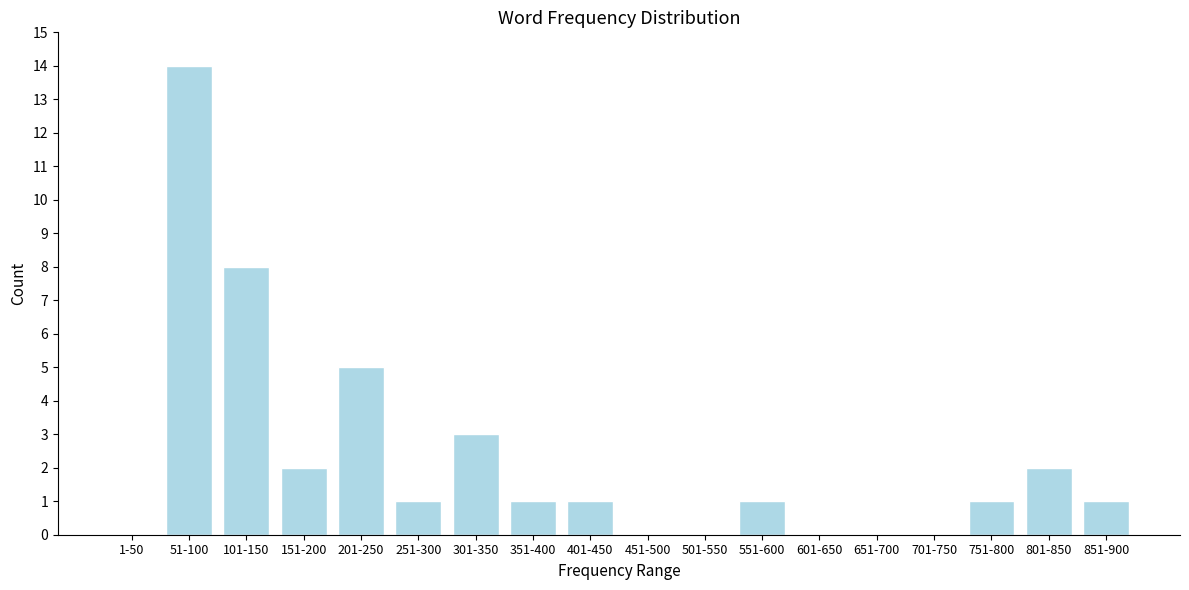

Reading left to right, what are all the values shown in this chart?

1-50=0	51-100=14	101-150=8	151-200=2	201-250=5	251-300=1	301-350=3	351-400=1	401-450=1	451-500=0	501-550=0	551-600=1	601-650=0	651-700=0	701-750=0	751-800=1	801-850=2	851-900=1